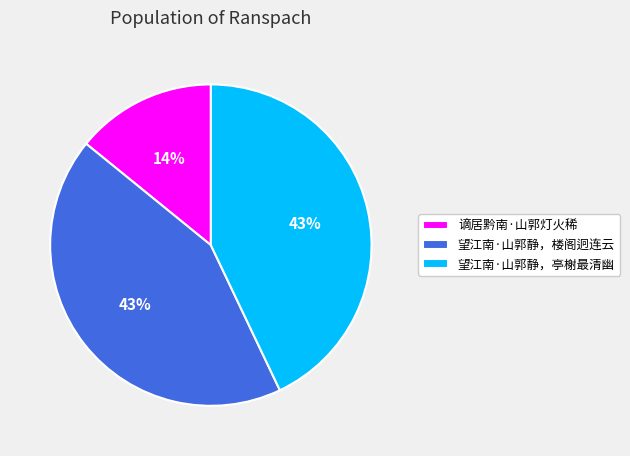

How many slices are in this pie chart?

3